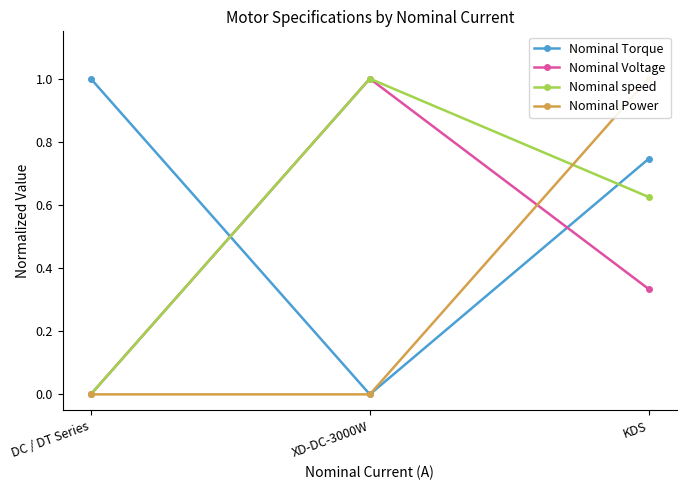

What is the difference between the maximum and minimum values in the Nominal speed series?

1.0